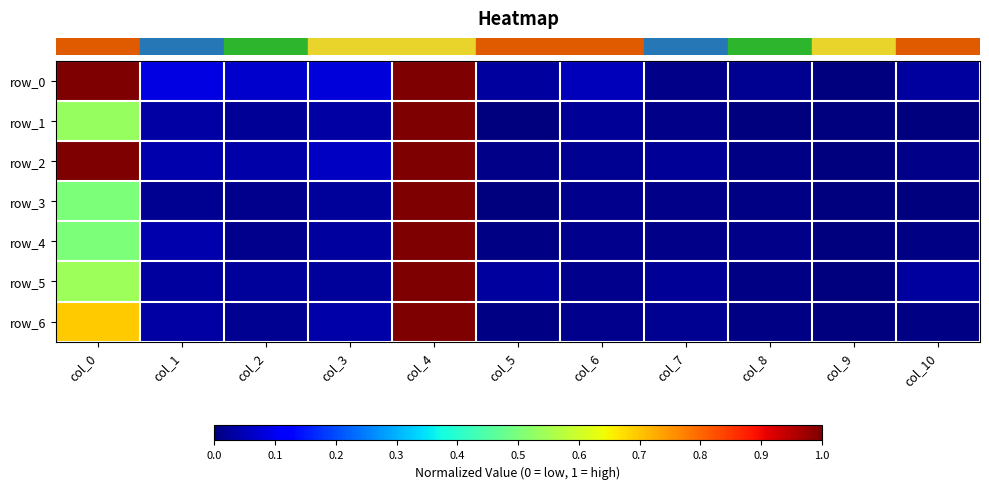

Which has a higher value, col_5 or col_4?

col_4